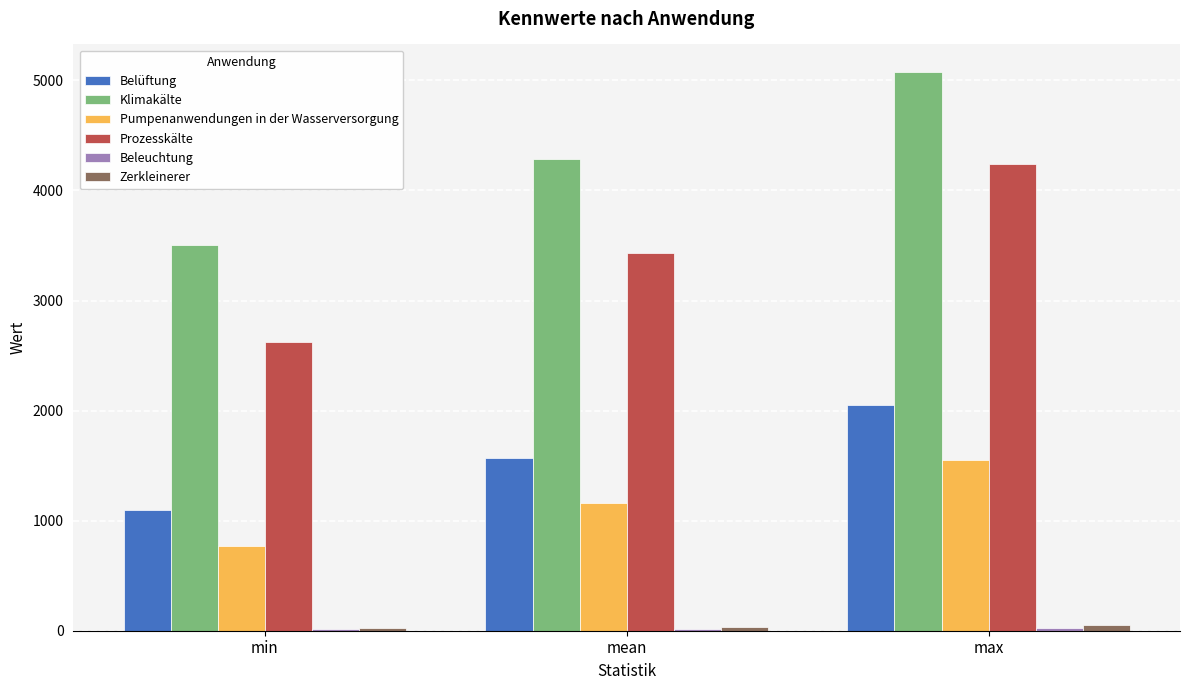

The value of Klimakälte at mean is 6329.6. True or false?

False